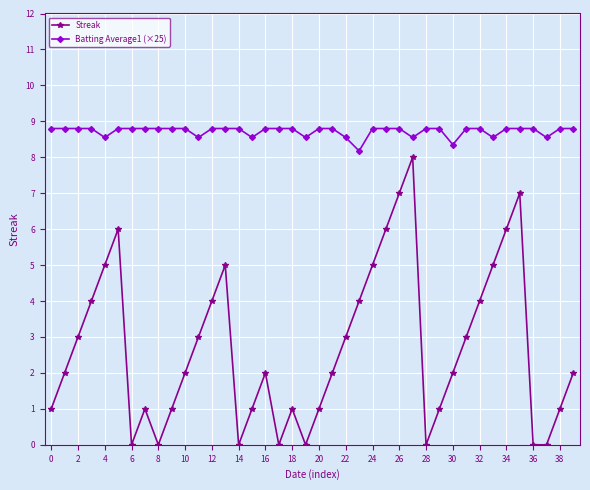

What is the difference between the second highest and second lowest values in the Streak series?

7.0